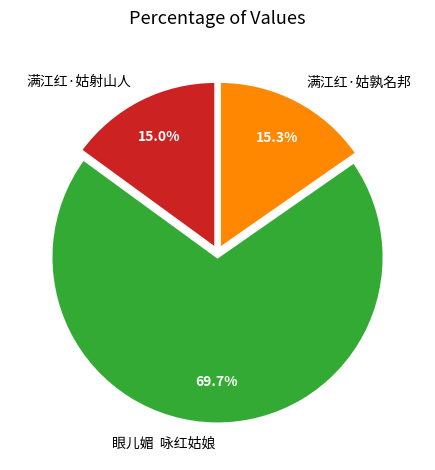

Which slice is the largest?

眼儿媚 咏红姑娘